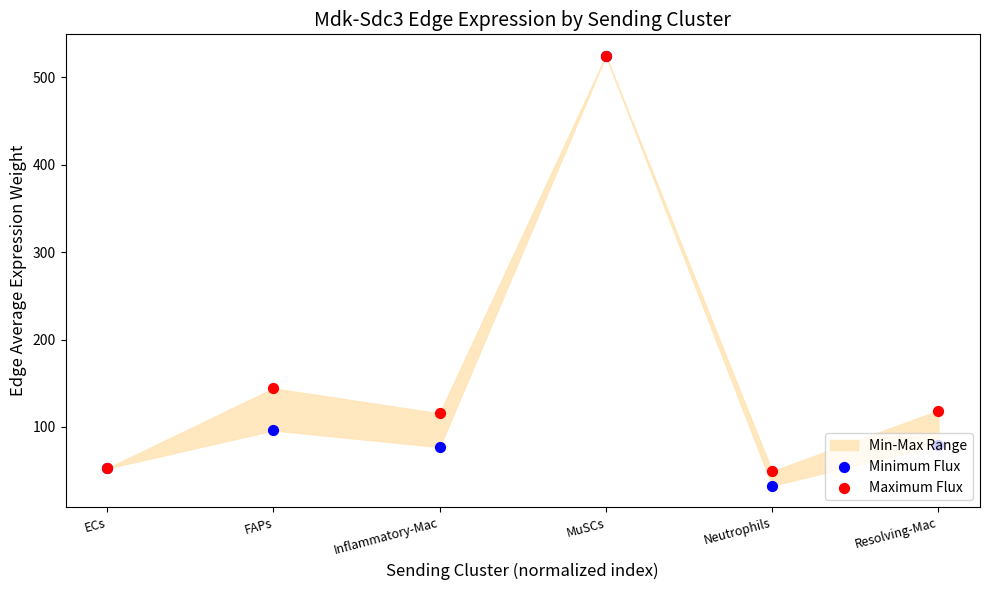

At which category is the sum across all series the highest?

MuSCs